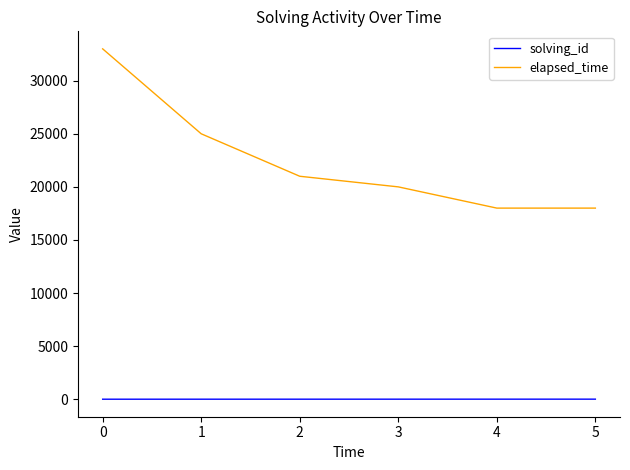

What is the sum of the solving_id values at 4 and 0?

6